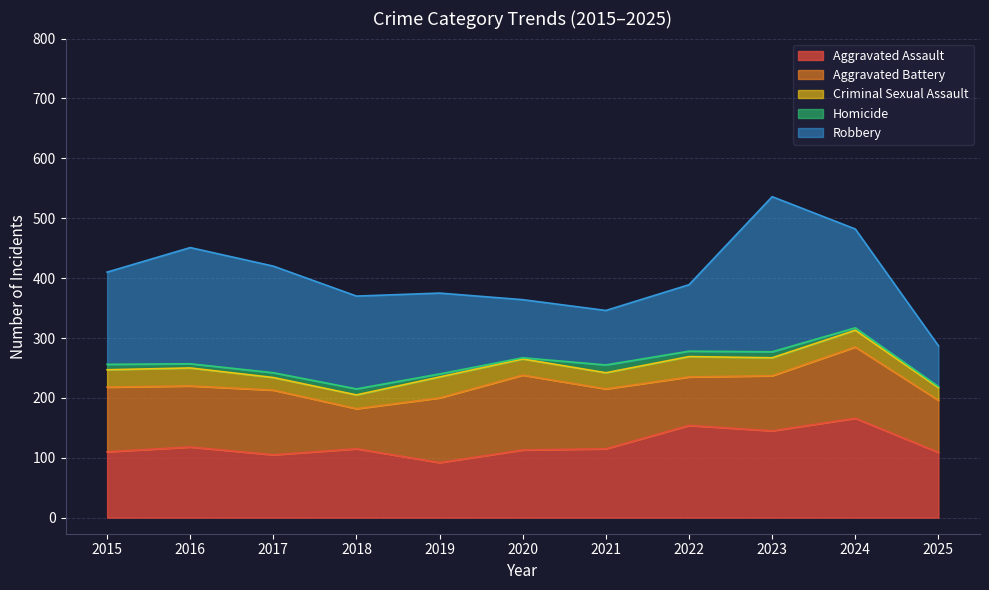

What is the total value across all series at 2025?

287